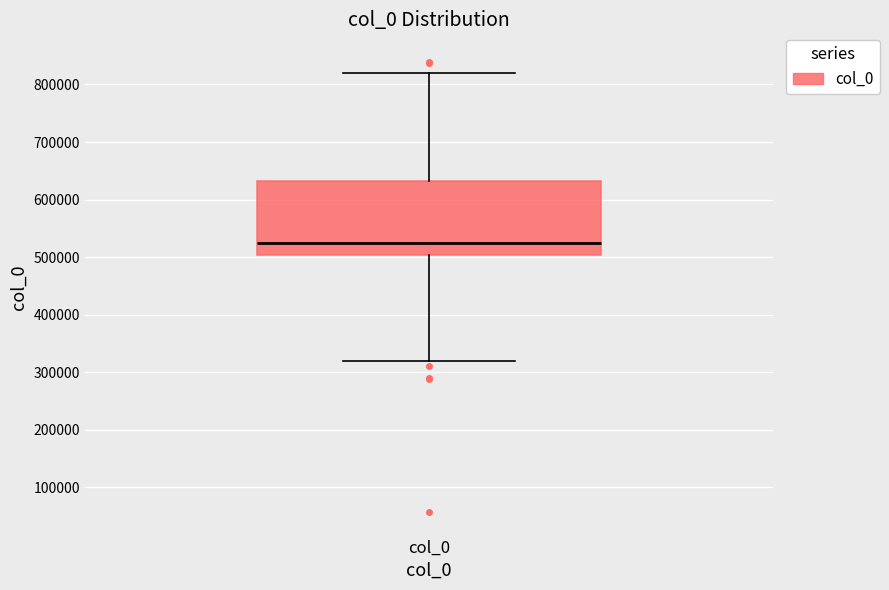

Transcribe this box plot: give where the median line is, the range the box spans, and where the two whiskers end, as read against the y-axis. The values are not printed on the chart, so give them approximately, as read against the axis.

median 530000, box 500000 to 630000, whiskers 320000 to 820000